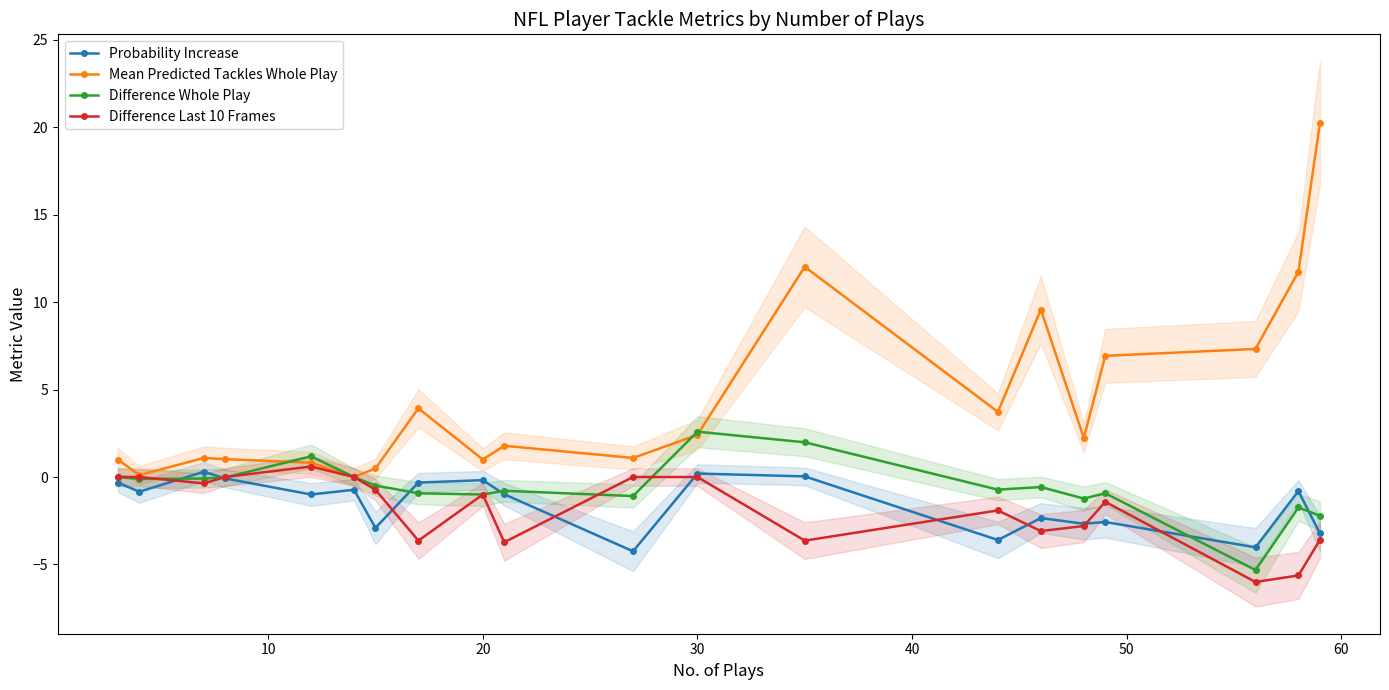

How many negative values does the Difference Whole Play series have?

15